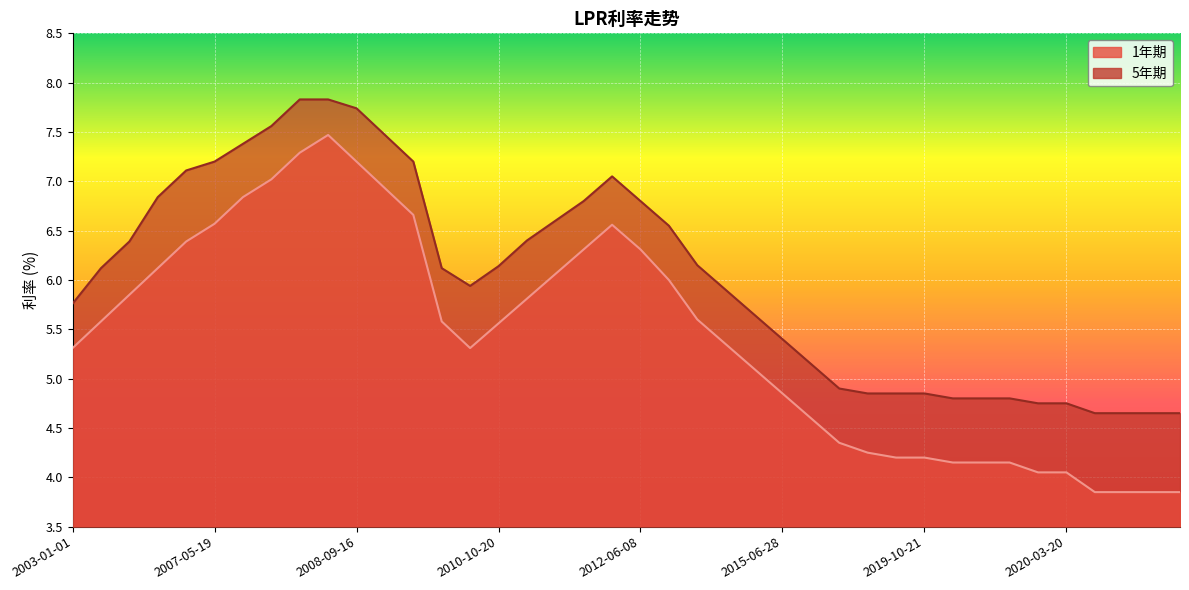

Is it true that 5年期 equals 8.5 at 2019-10-21?

False